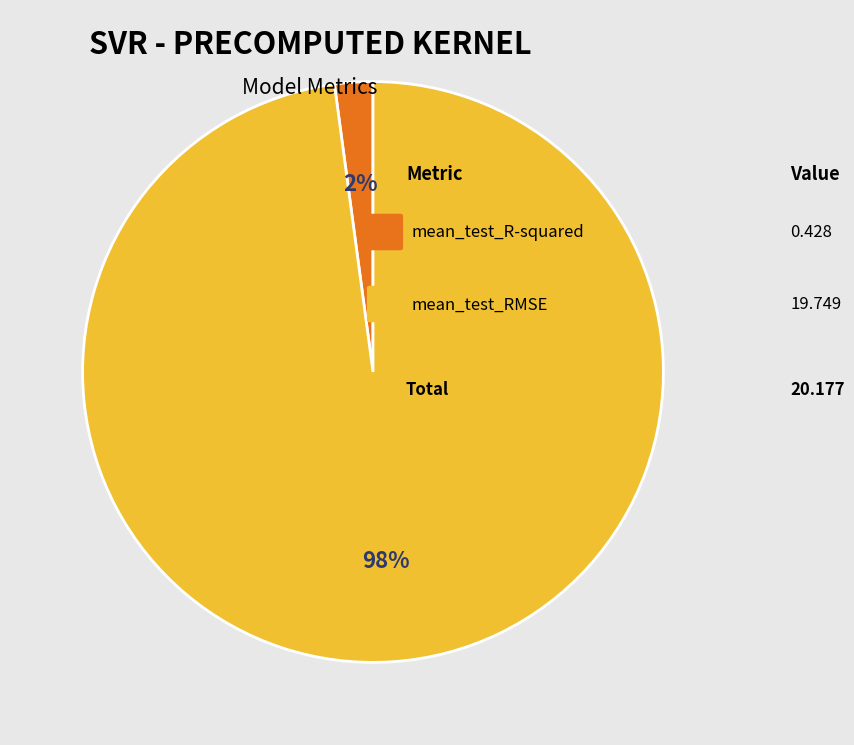

Is there a majority slice in this chart?

Yes